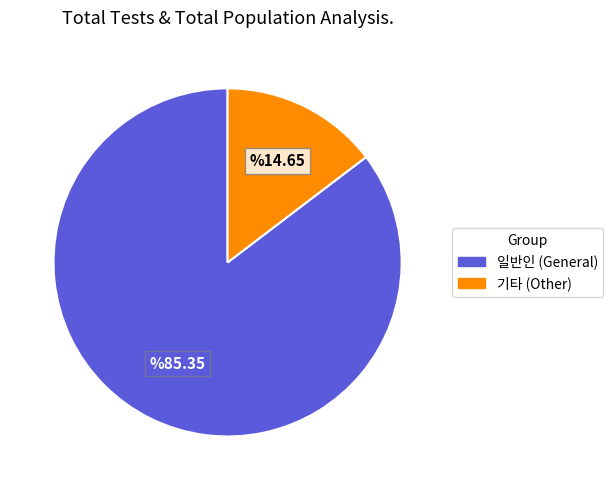

Is there any slice that represents more than half of the pie?

Yes